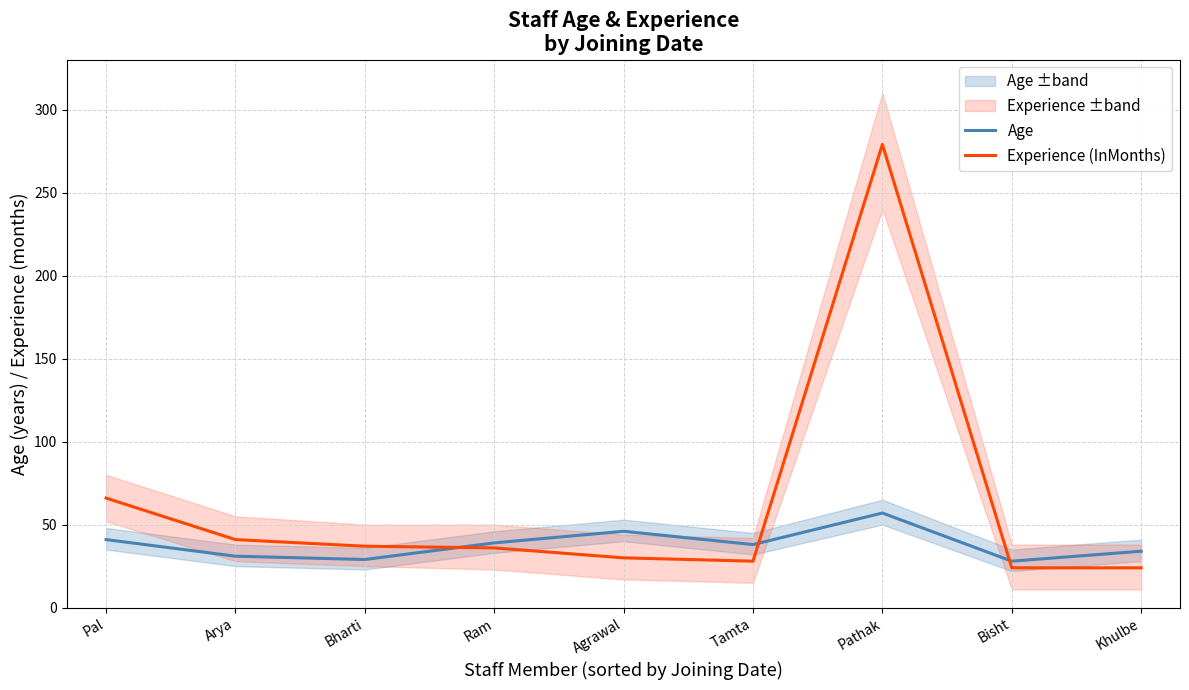

Rank the series at Bisht from highest to lowest value.

Age, Experience (InMonths)